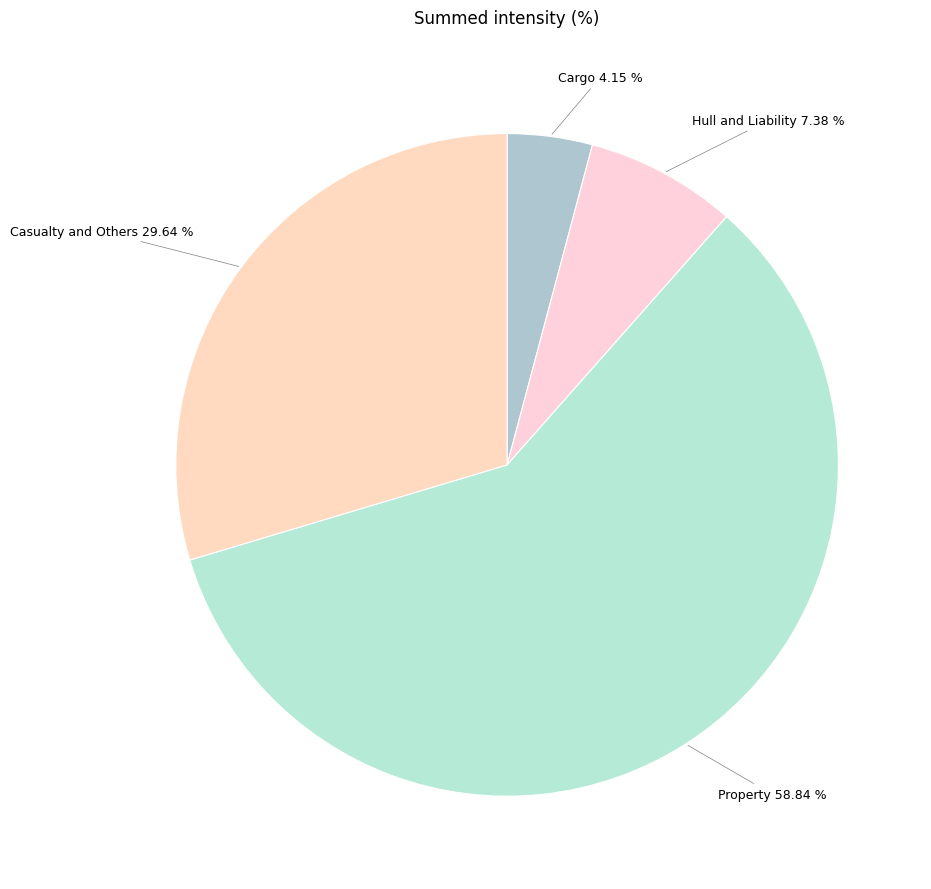

How many slices are in this pie chart?

4